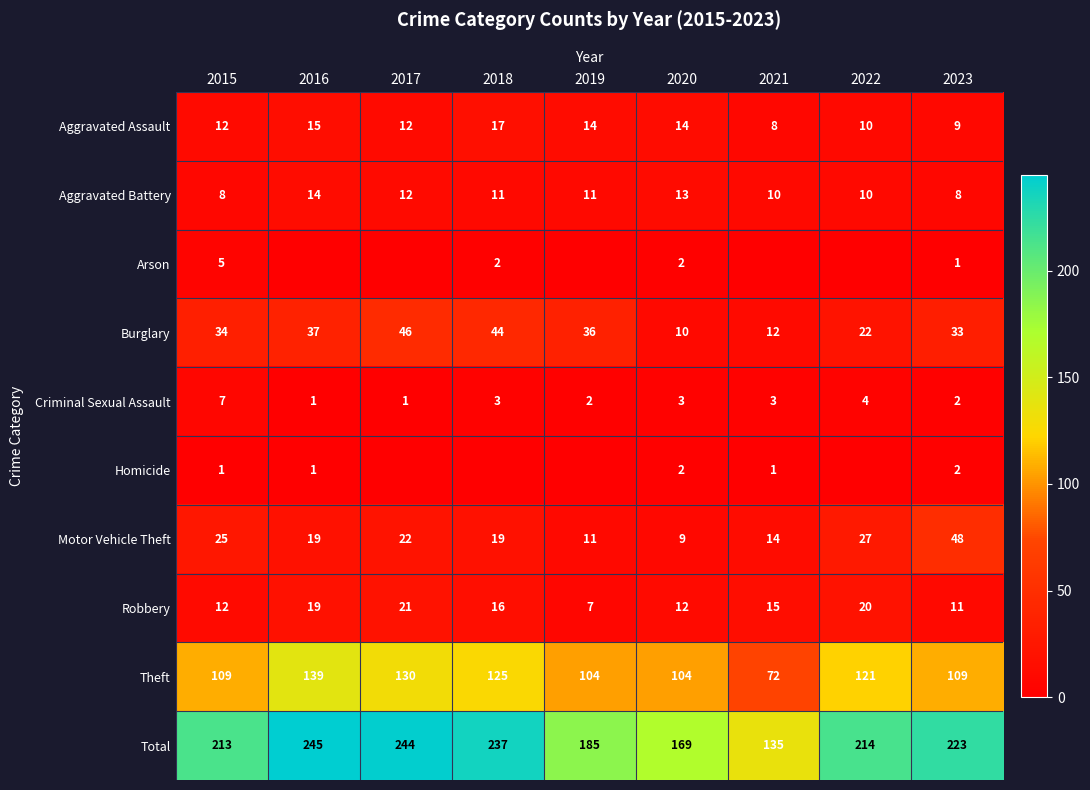

What is the difference between the maximum and minimum values in the Aggravated Assault series?

9